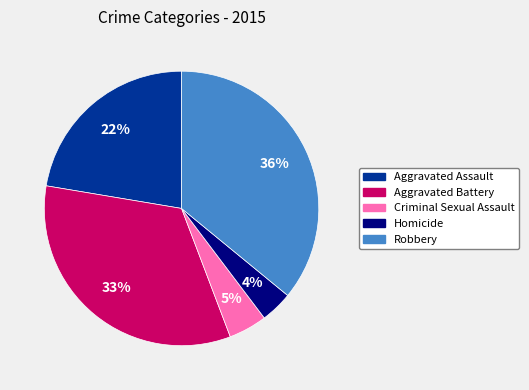

Rank the categories by value from lowest to highest.

Homicide, Criminal Sexual Assault, Aggravated Assault, Aggravated Battery, Robbery